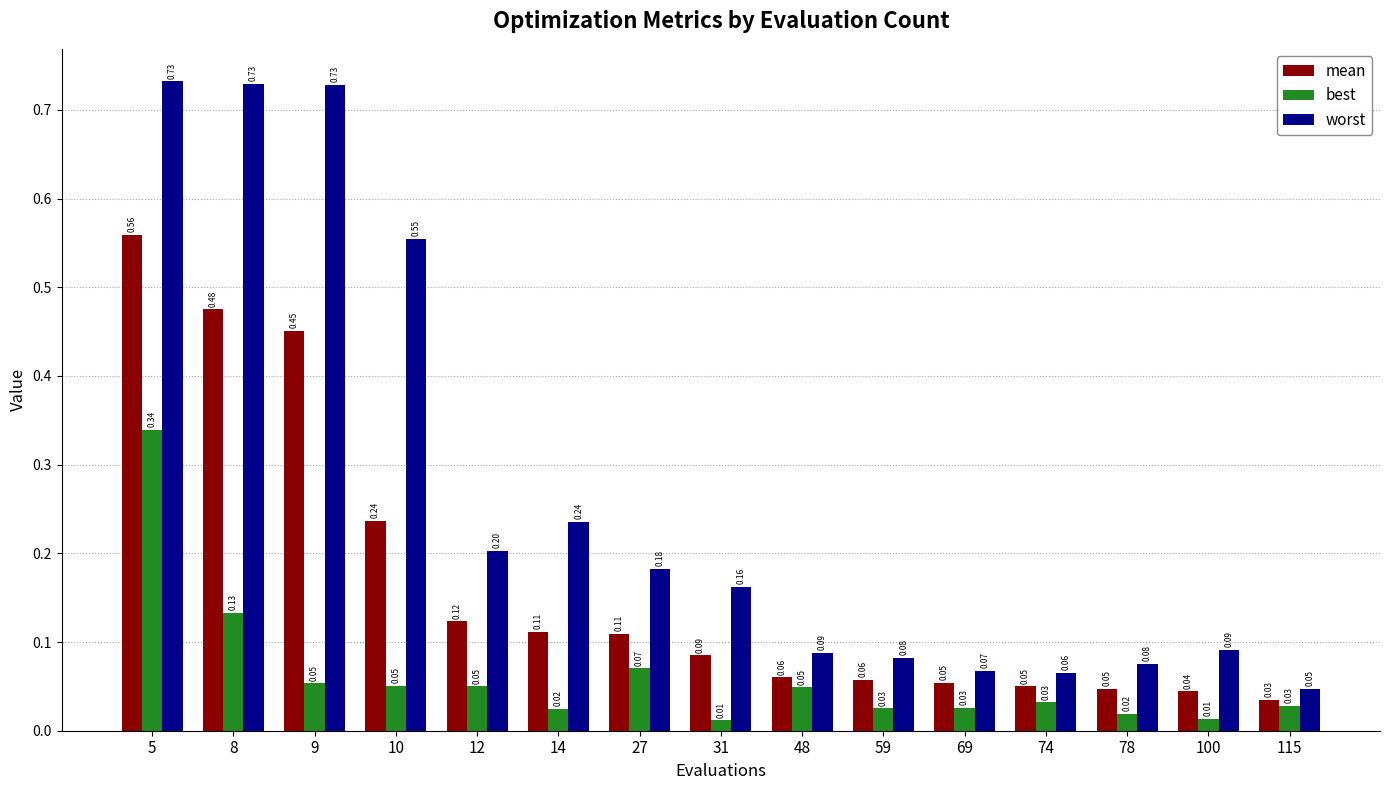

What are all the series names shown in the legend?

mean, best, worst